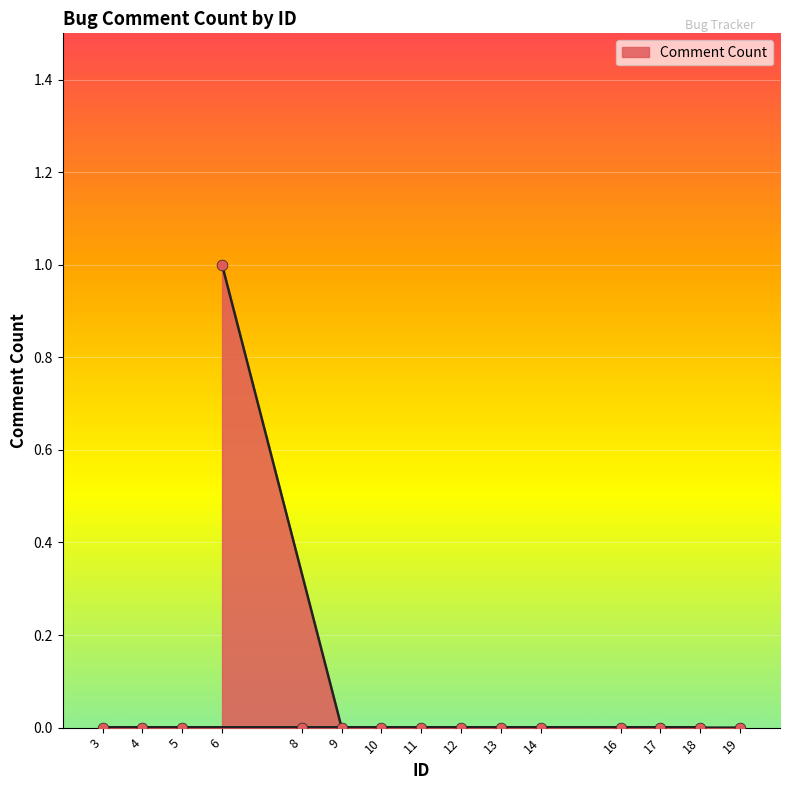

Between 17 and 12, which is larger?

17